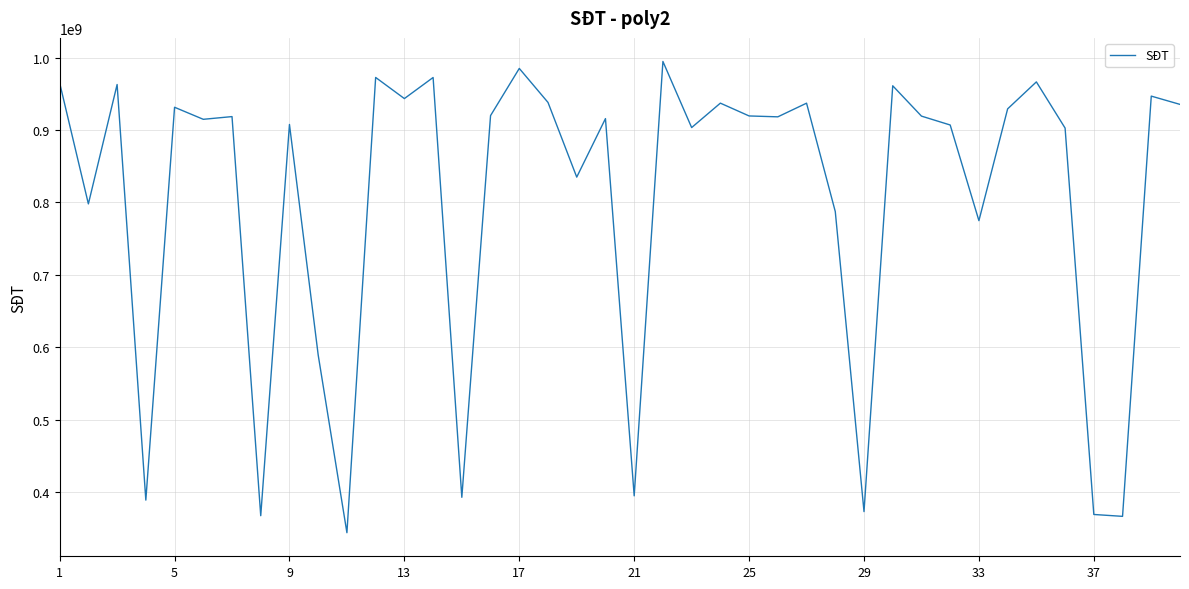

What is the difference between the maximum and minimum values?

650532210